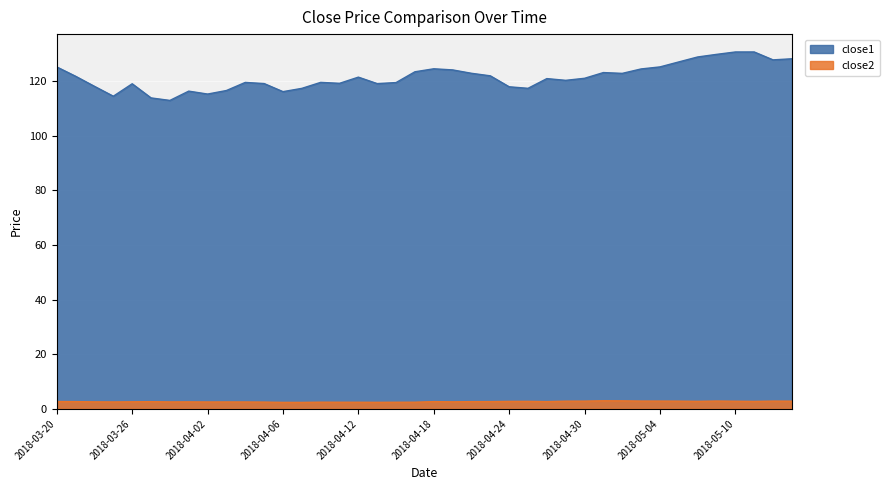

Which series has the largest total across all categories?

close1